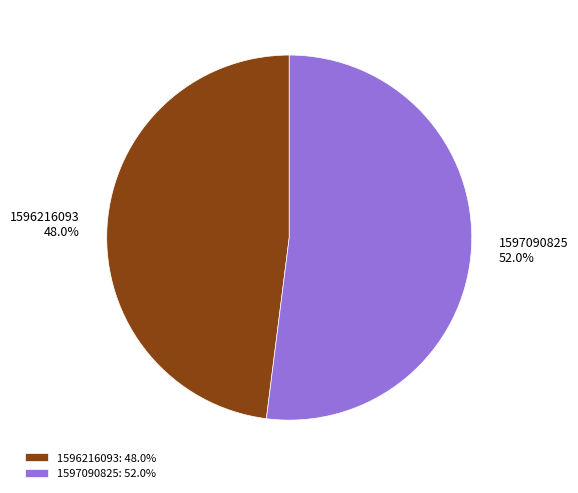

To the nearest percent, what is the difference between the 1596216093 and 1597090825 slice percentages?

4%